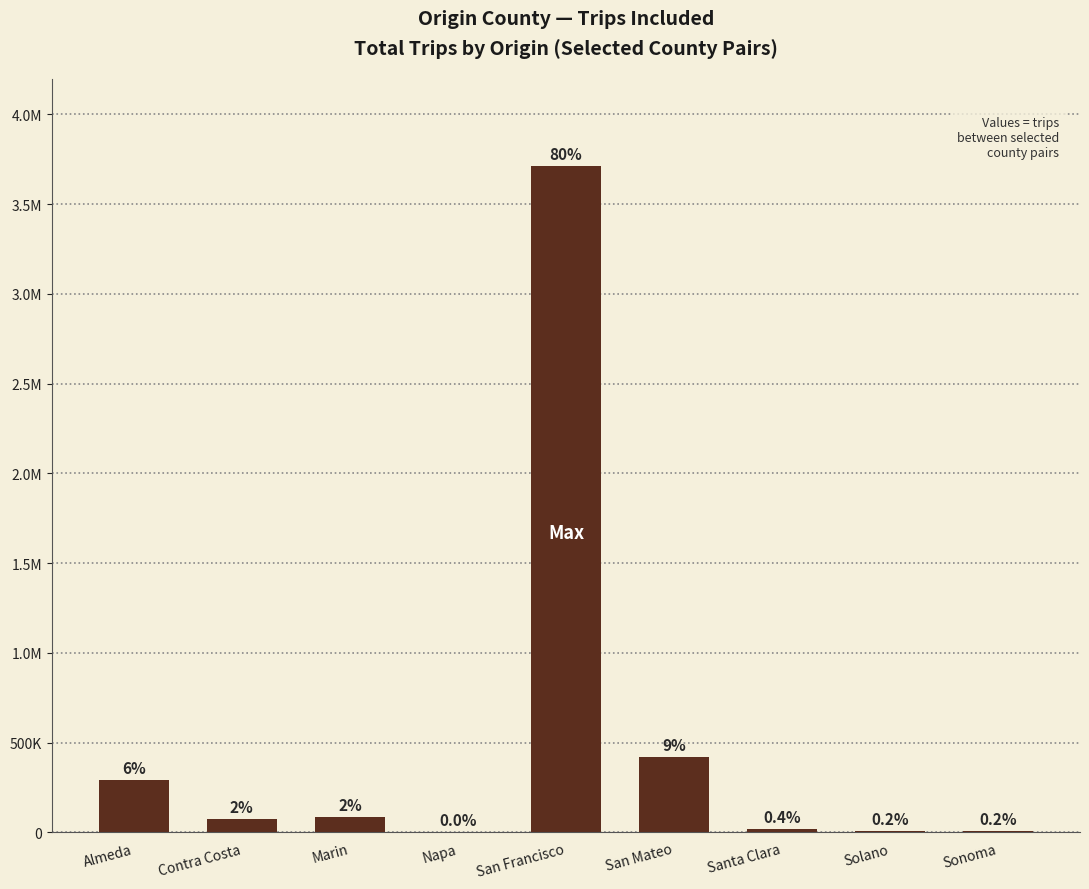

What is the maximum value shown in the chart?

3712142